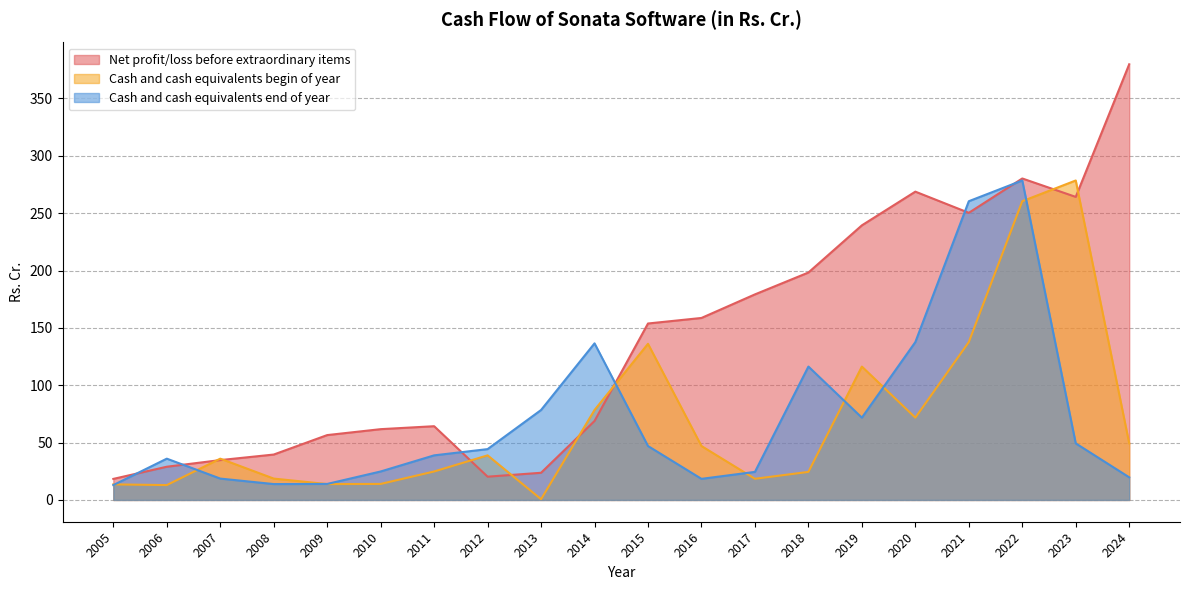

What is the difference between the Cash and cash equivalents begin of year values at 2021 and 2017?

119.2